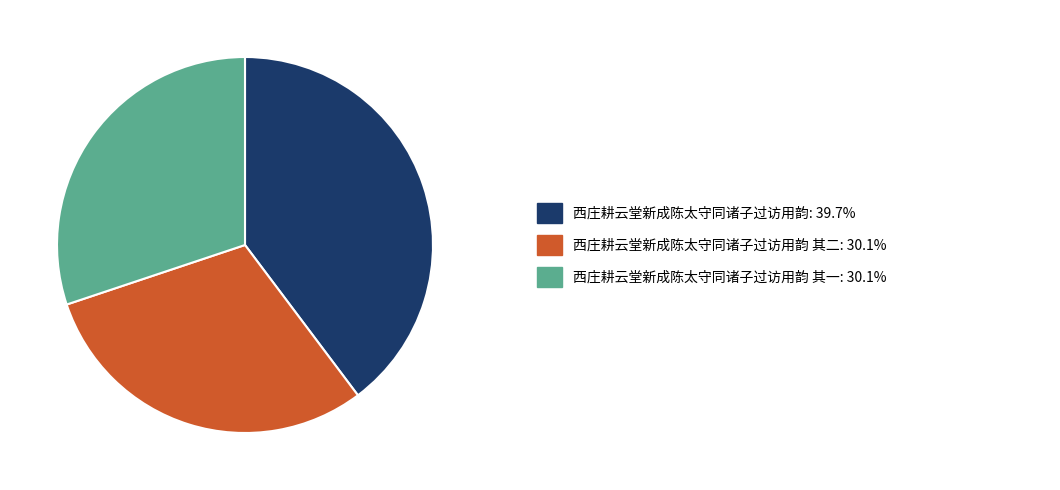

Is there any slice that represents more than half of the pie?

No